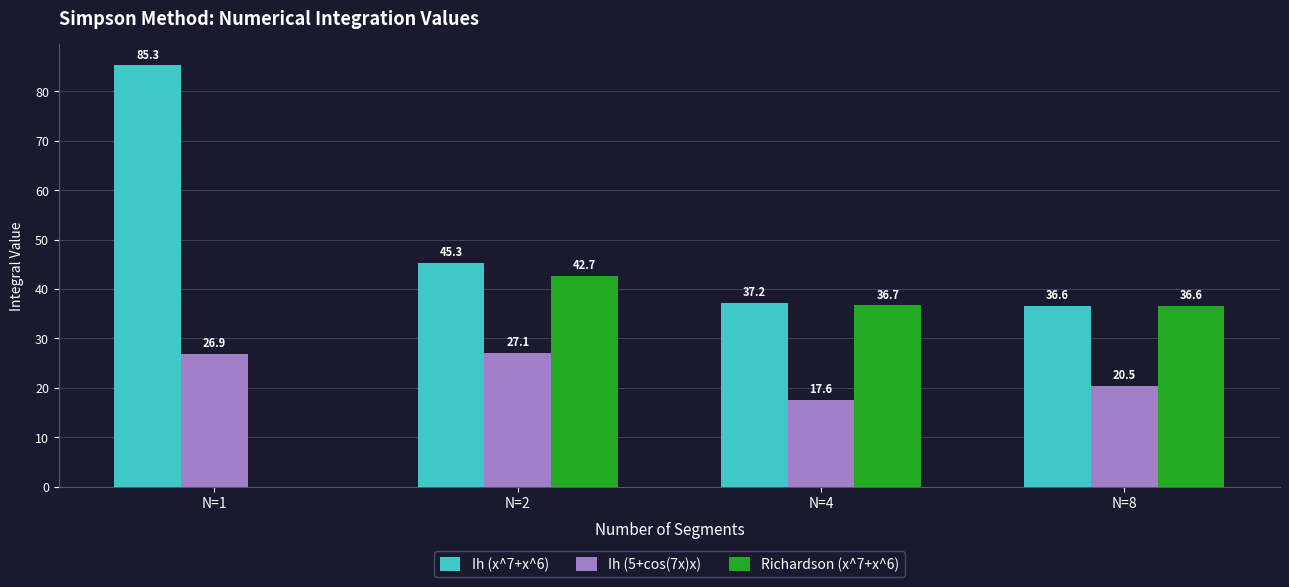

Reading left to right, what are all the values shown in this chart?

Ih (x^7+x^6): N=1=85.3	N=2=45.3	N=4=37.2	N=8=36.6
Ih (5+cos(7x)x): N=1=26.9	N=2=27.1	N=4=17.6	N=8=20.5
Richardson (x^7+x^6): N=1=0.0	N=2=42.7	N=4=36.7	N=8=36.6